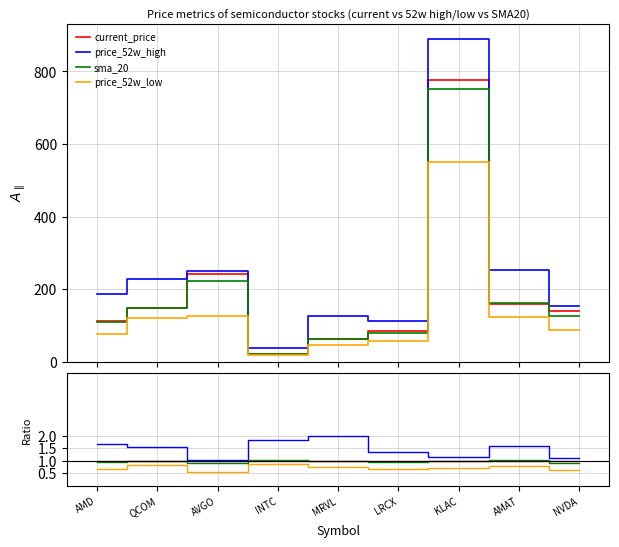

Reading left to right, extract all data points from this chart.

current_price: 1.0	1.0	1.0	1.0	1.0	1.0	1.0	1.0	1.0
price_52w_high: 1.7	1.5	1.0	1.8	2.0	1.3	1.1	1.6	1.1
sma_20: 1.0	1.0	0.9	1.0	1.0	1.0	1.0	1.0	0.9
price_52w_low: 0.7	0.8	0.5	0.9	0.7	0.7	0.7	0.8	0.6